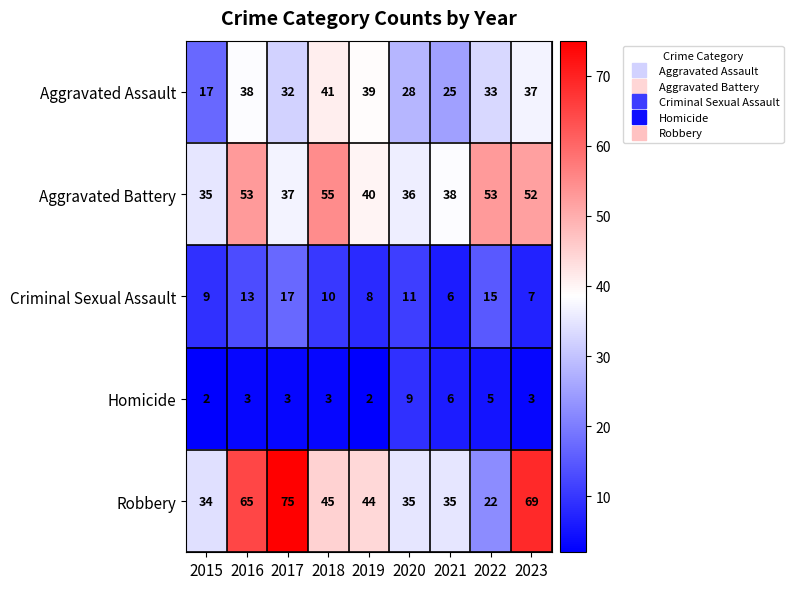

What is the lowest value of the Robbery series?

22